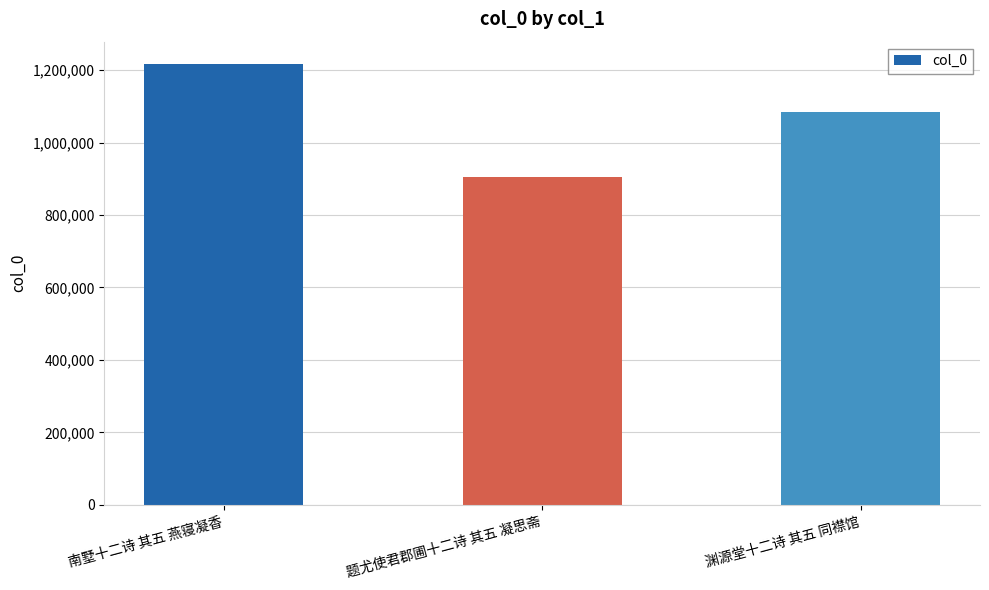

The chart shows a value of 905721 at 题尤使君郡圃十二诗 其五 凝思斋. True or false?

True